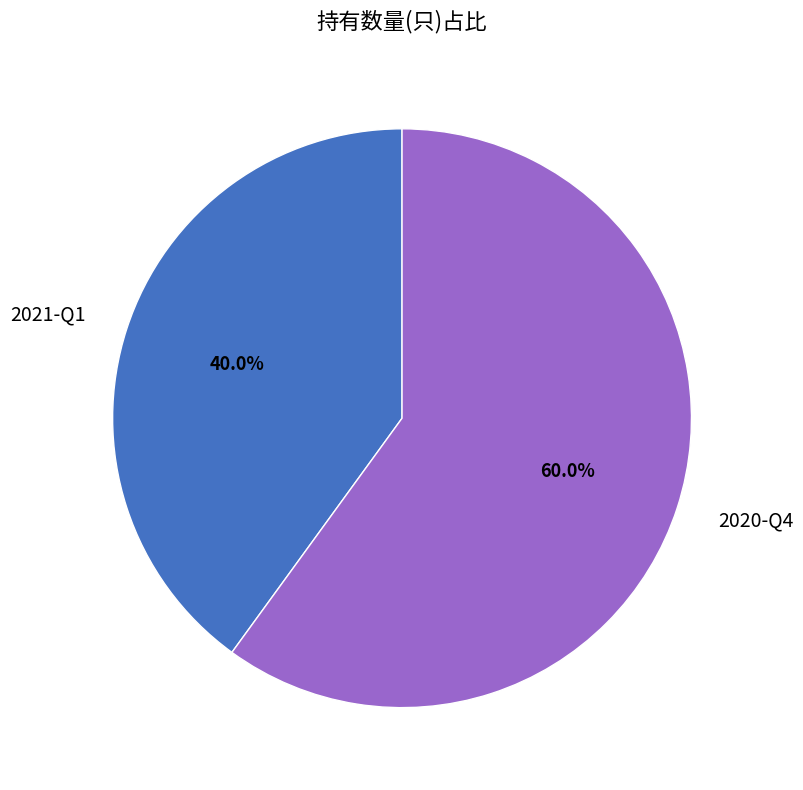

Combined, do 2021-Q1 and 2020-Q4 account for over 50%?

Yes